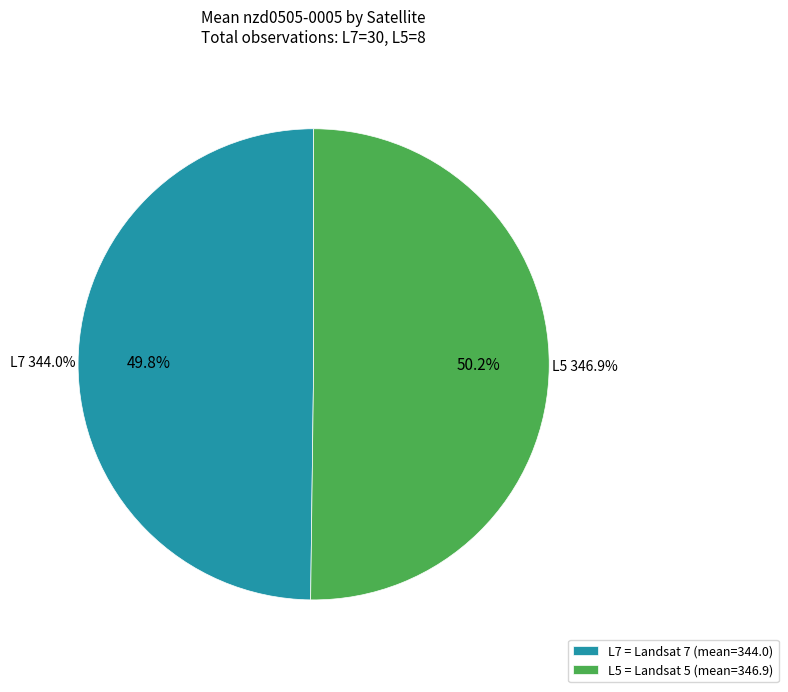

How many slices are in this pie chart?

2